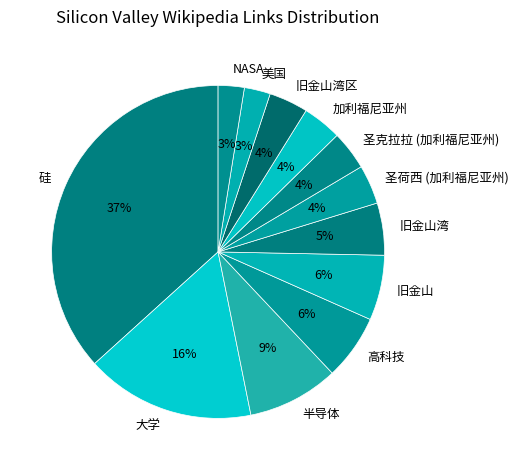

Which slice is the largest?

硅